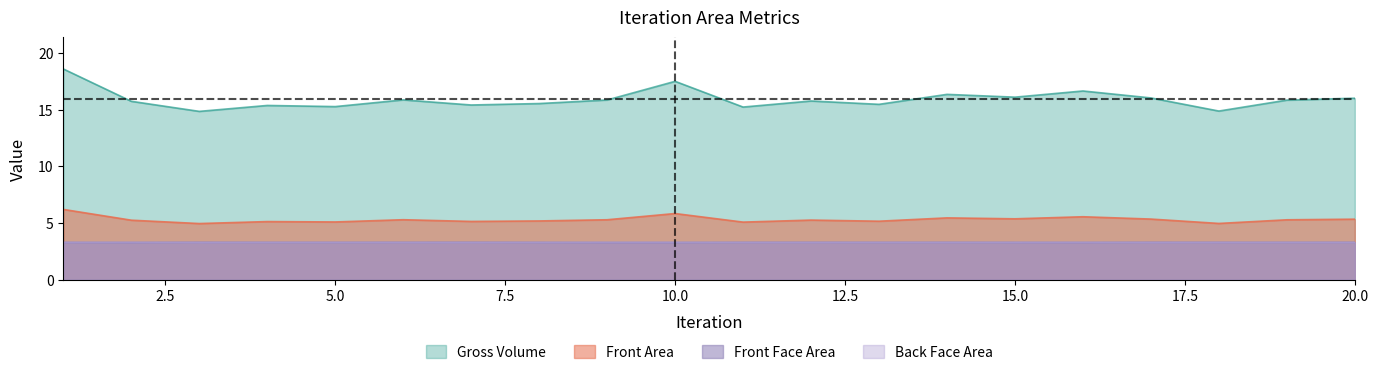

How many Front Face Area values are between 3 and 4?

20